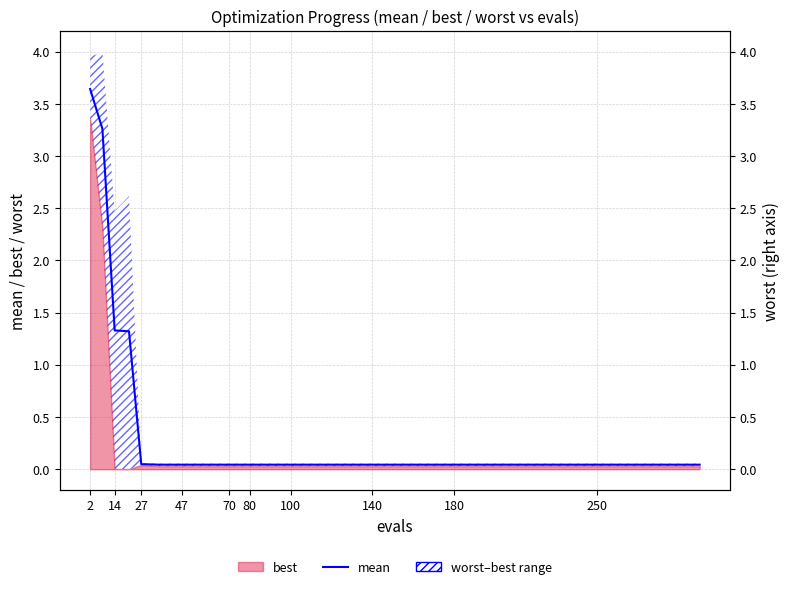

How many lines are shown in the chart?

1